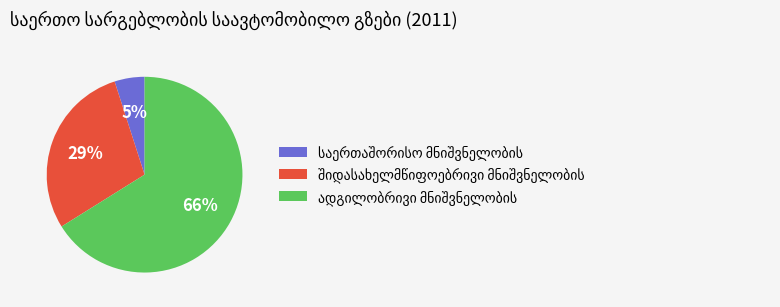

To the nearest percent, what is the average slice percentage?

33%